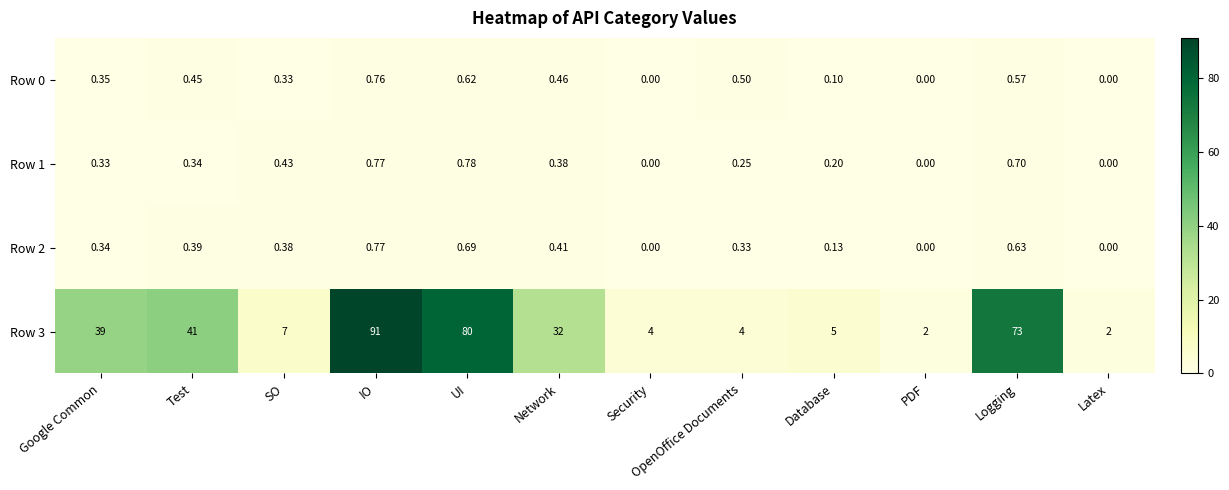

At how many categories does at least one series exceed 36?

5